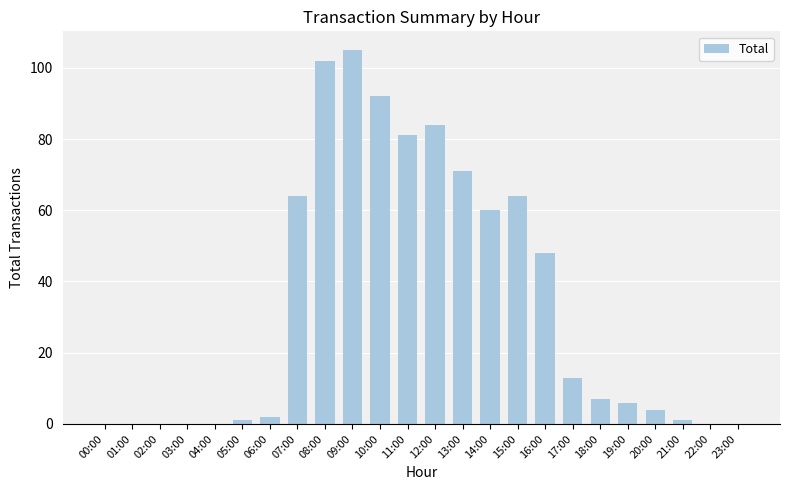

Which category has the highest value across all series?

09:00